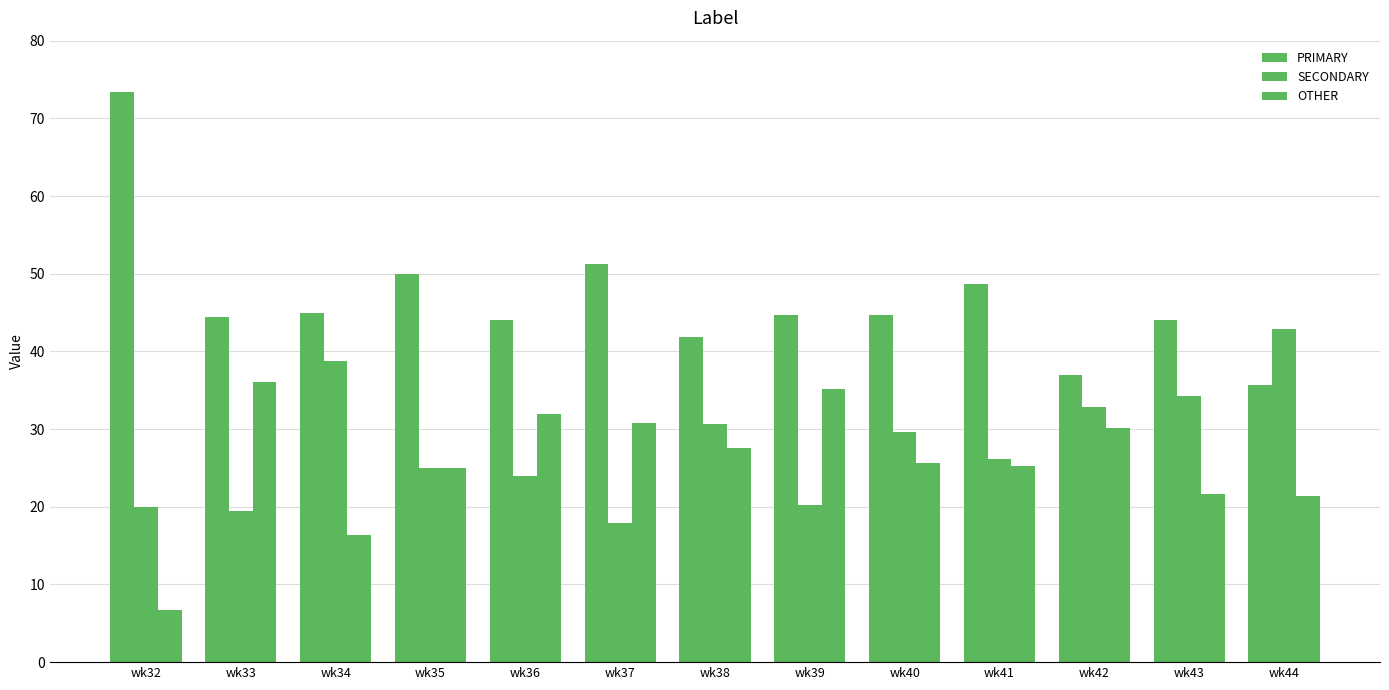

How many data points in SECONDARY are less than 26?

6